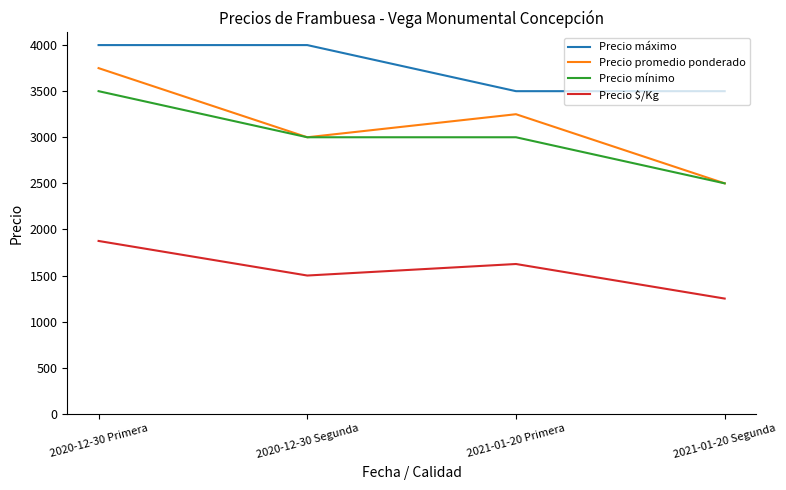

What is the sum of all Precio promedio ponderado values?

12500